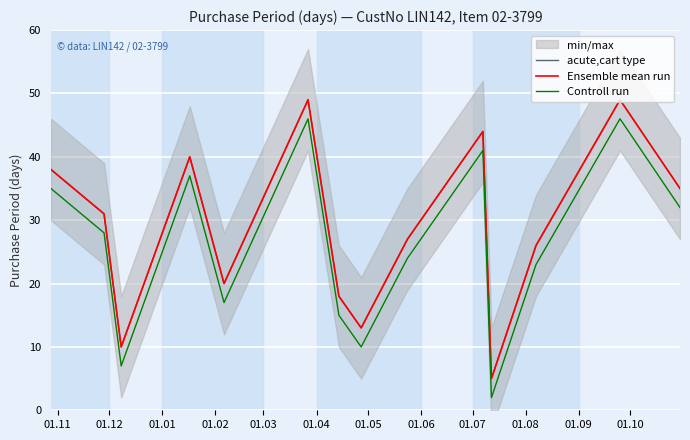

Where does the Controll run series first go above 28?

01.11